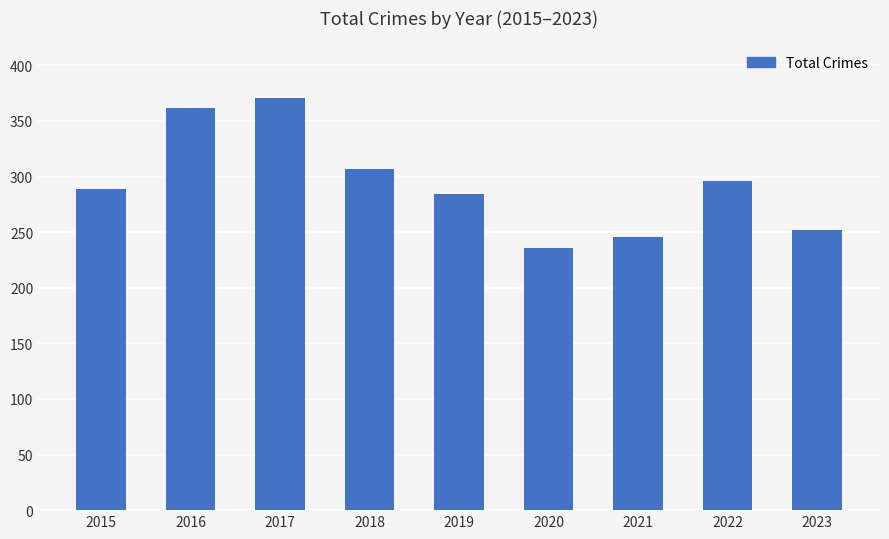

At which category does the chart reach its minimum across all series?

2020